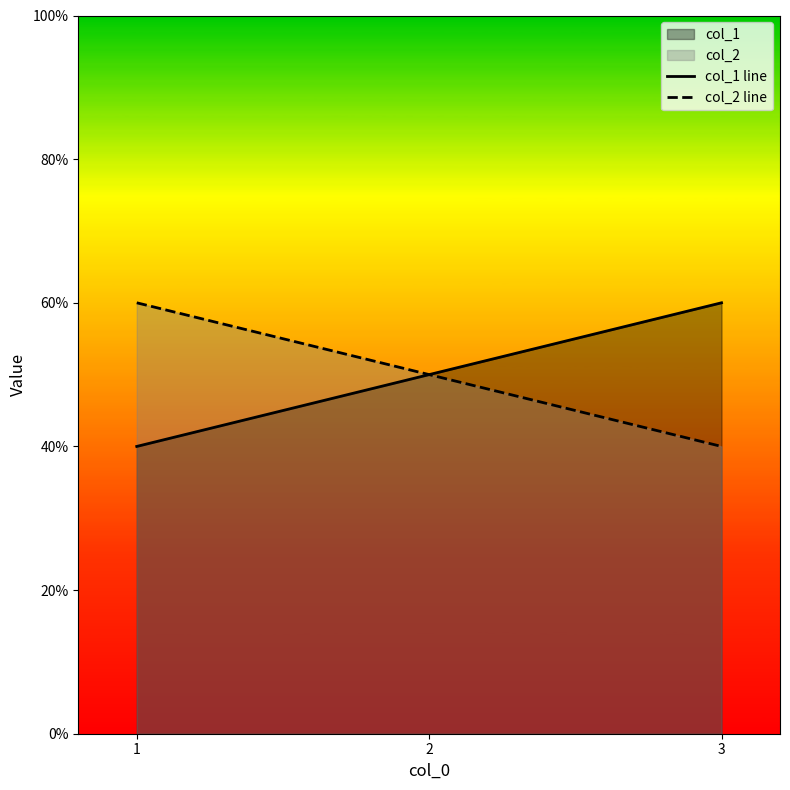

Reading left to right, transcribe all the data shown in this chart.

col_1 line: 1=0.4	2=0.5	3=0.6
col_2 line: 1=0.6	2=0.5	3=0.4